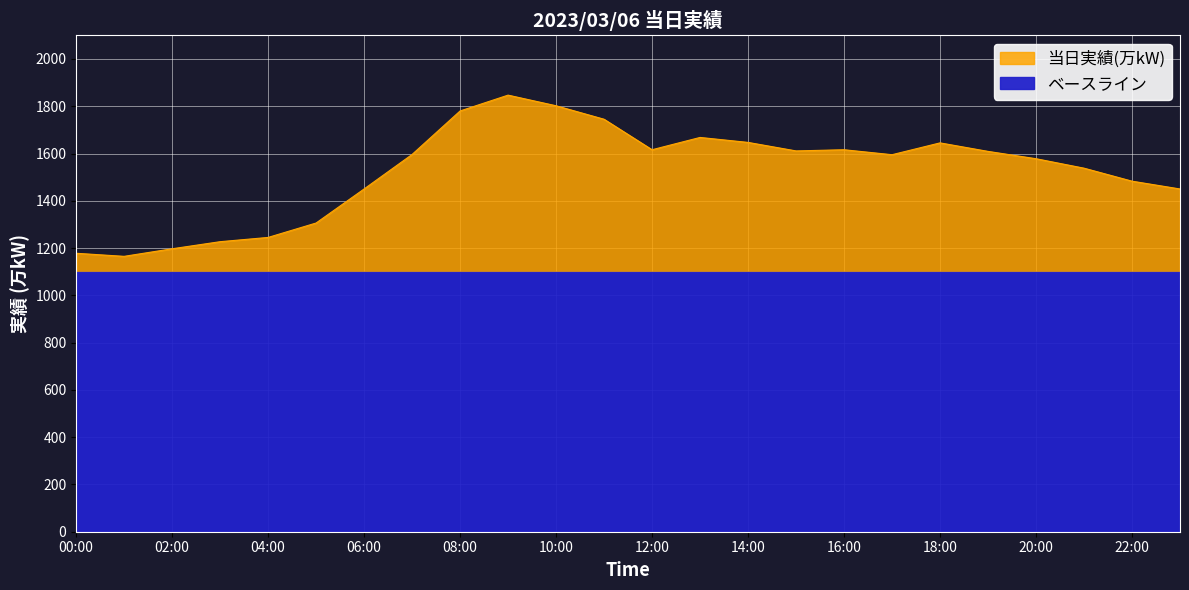

True or false: the data has more than 0 interior local peaks.

True